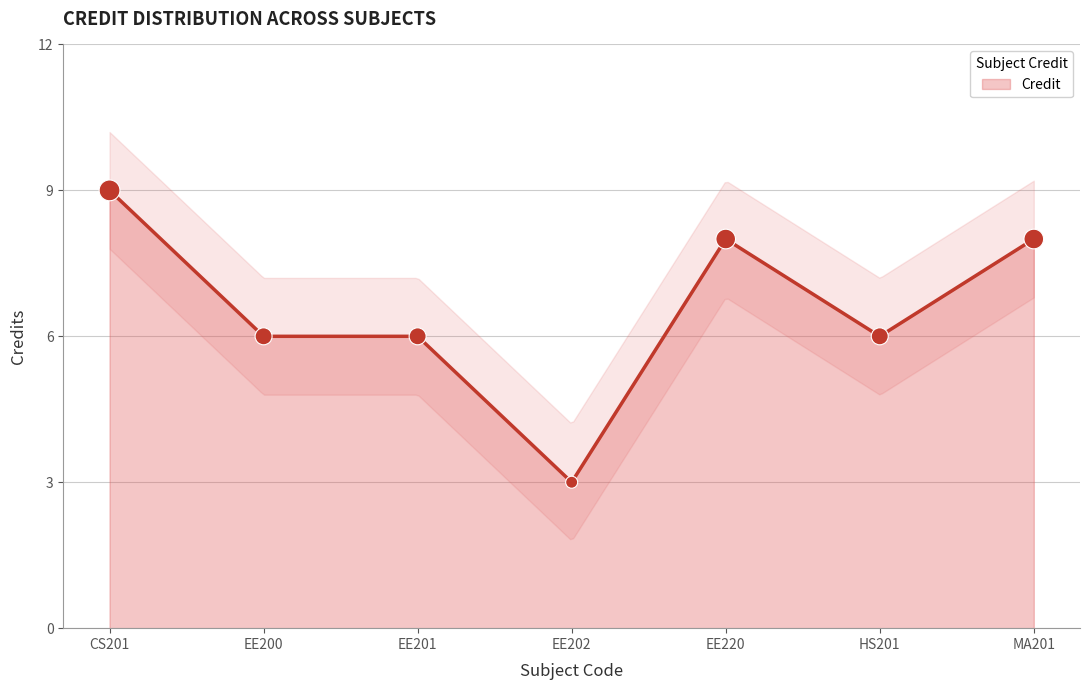

What is the change in value from CS201 to EE201?

-3